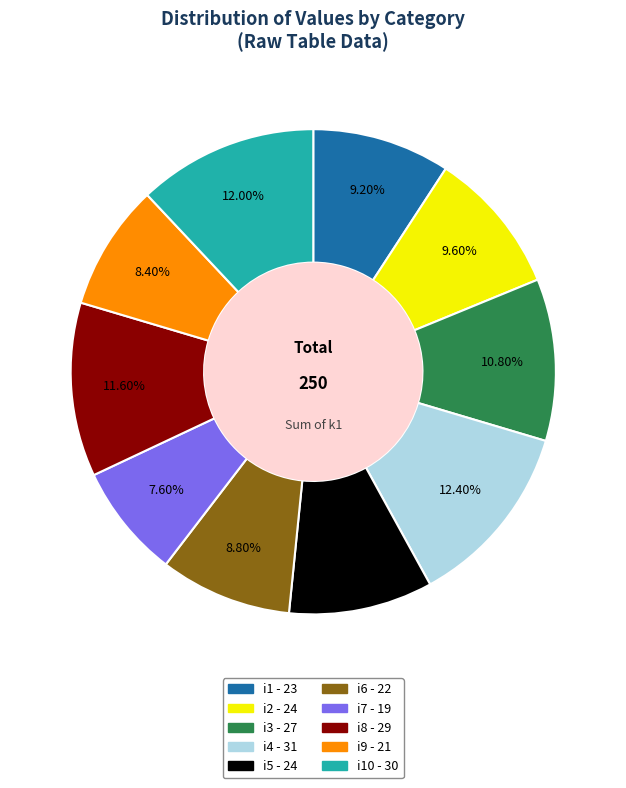

Does any single category account for the majority?

No